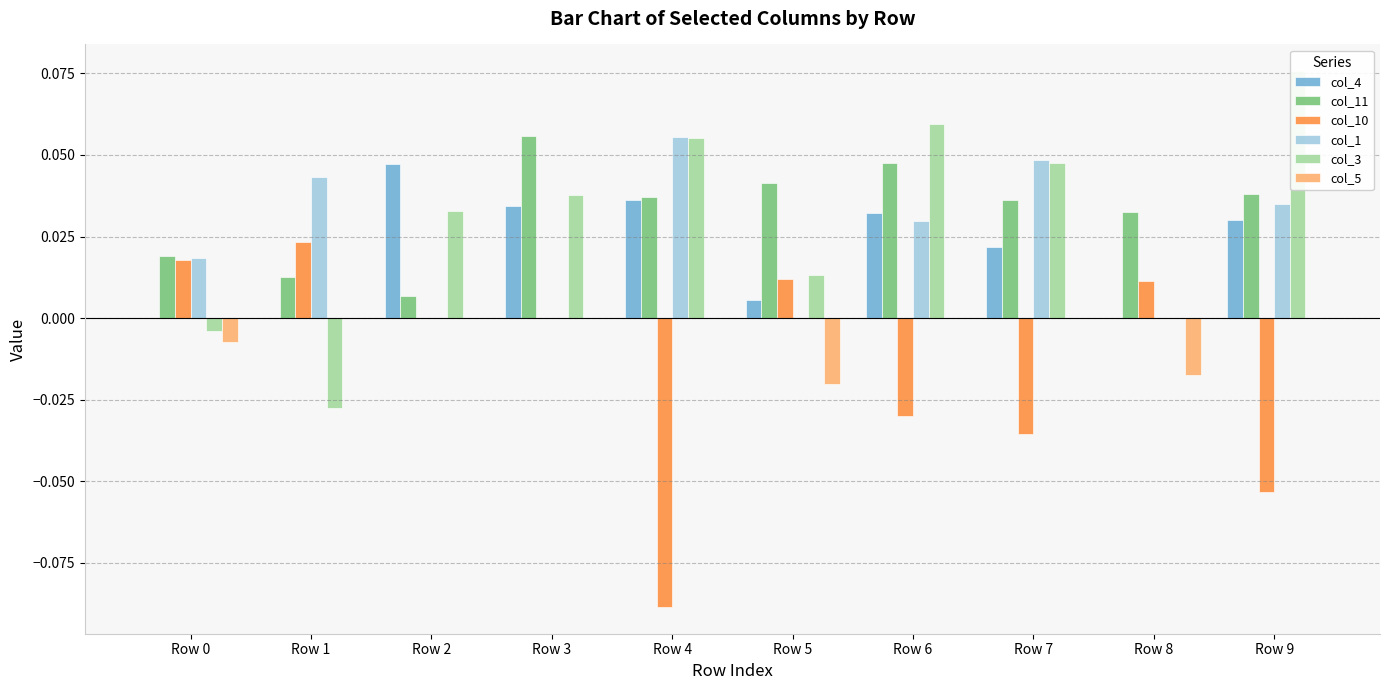

At which category does the chart reach its peak across all series?

Row 9